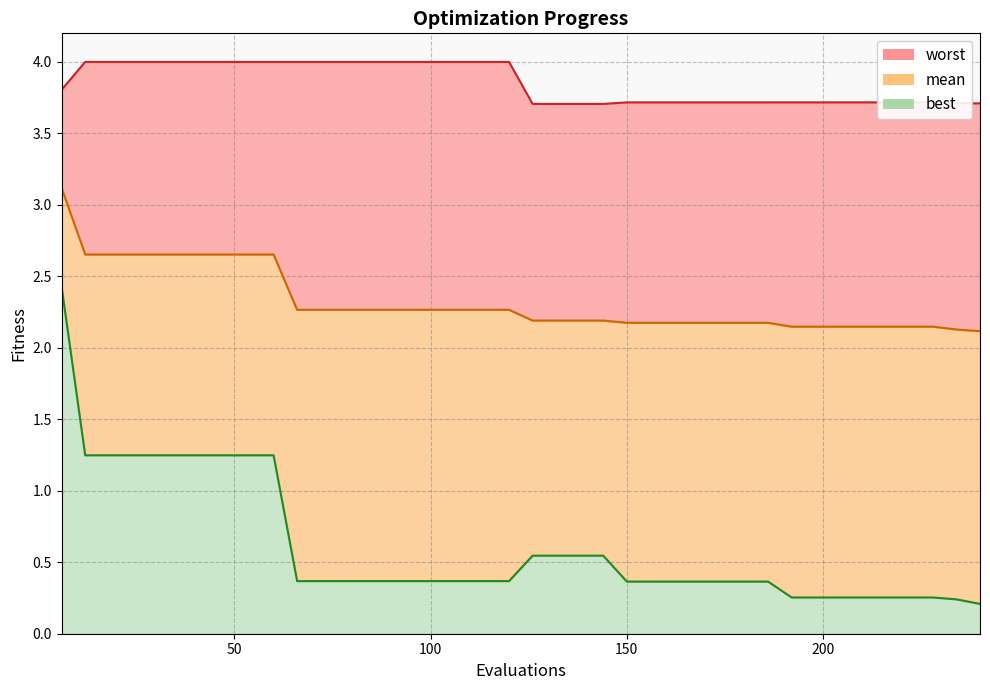

Rank the series by their maximum value, from lowest to highest.

best, mean, worst